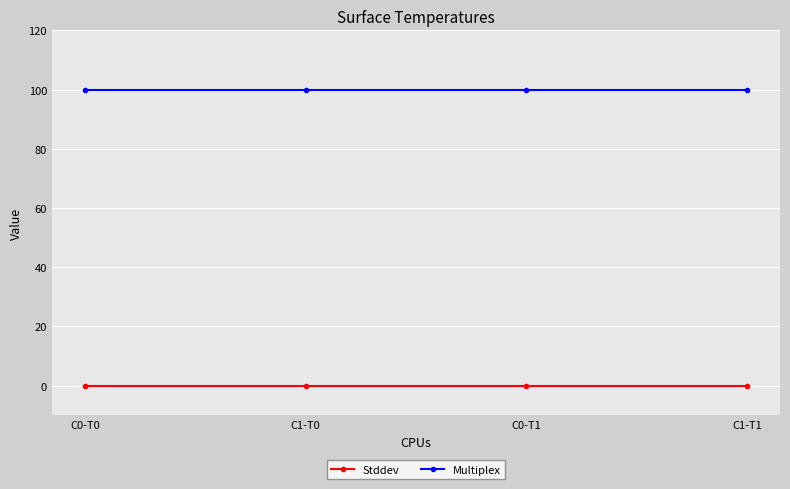

Reading left to right, list all the values displayed in this chart.

Stddev: 0	0	0	0
Multiplex: 100	100	100	100